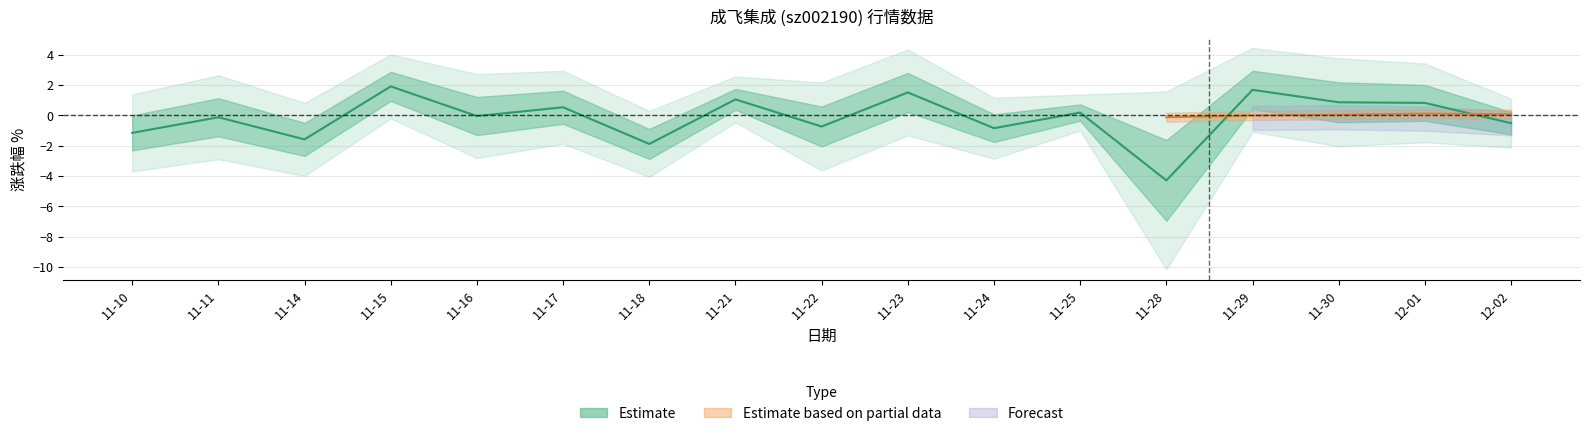

Reading left to right, transcribe all the data shown in this chart.

-1.1	-0.1	-1.6	1.9	-0.0	0.5	-1.9	1.1	-0.7	1.5	-0.8	0.2	-4.3	1.7	0.9	0.8	-0.5